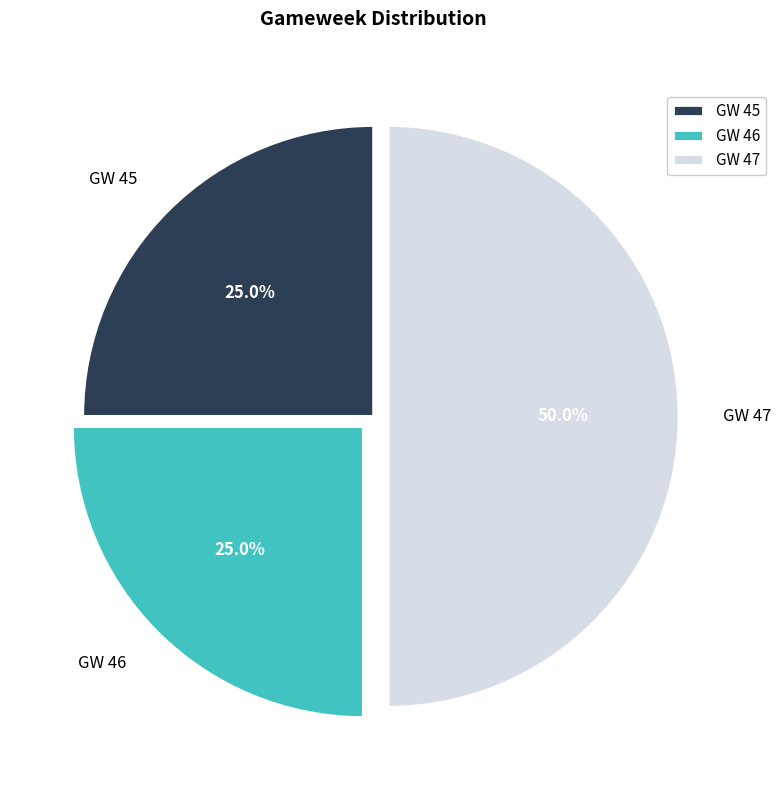

Does GW 45 account for over 50% of the chart?

No